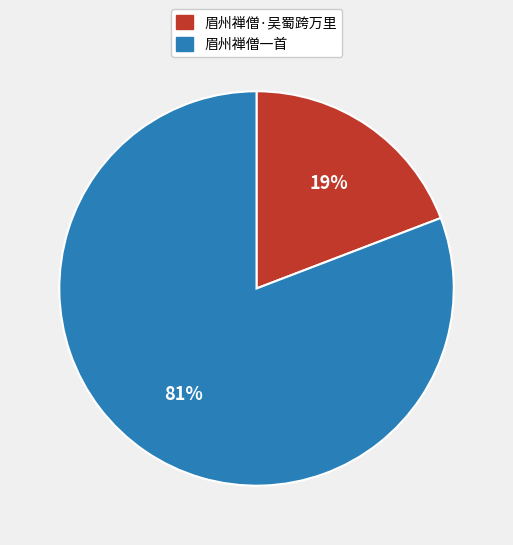

To the nearest percent, what portion does 眉州禅僧·吴蜀跨万里 represent?

19%